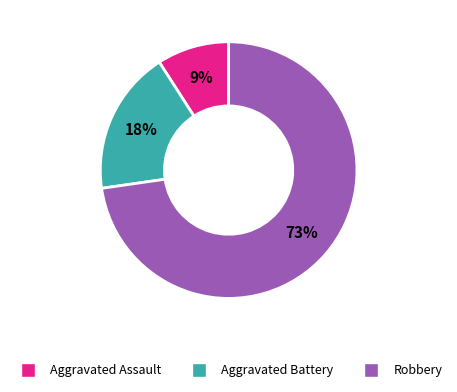

Does Robbery account for over 50% of the chart?

Yes